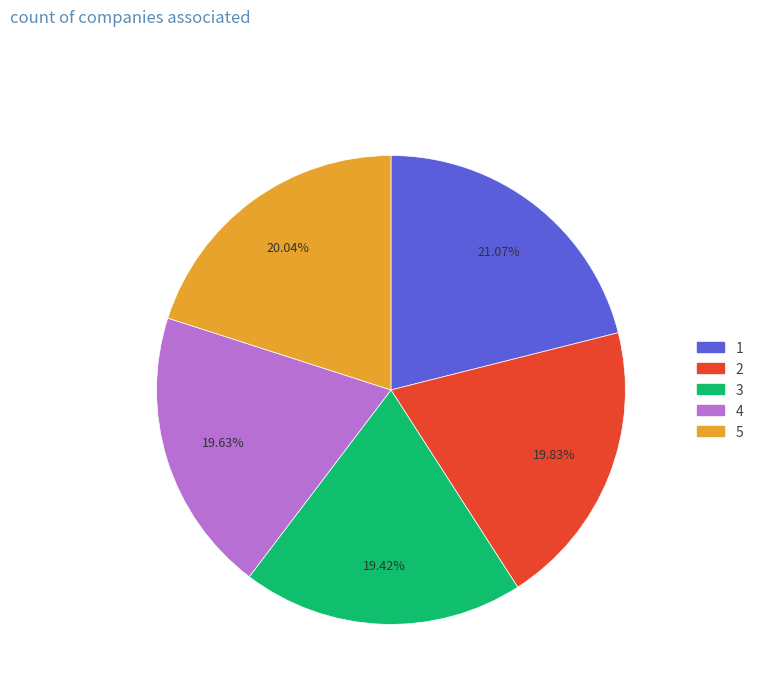

Which slice is the largest?

1